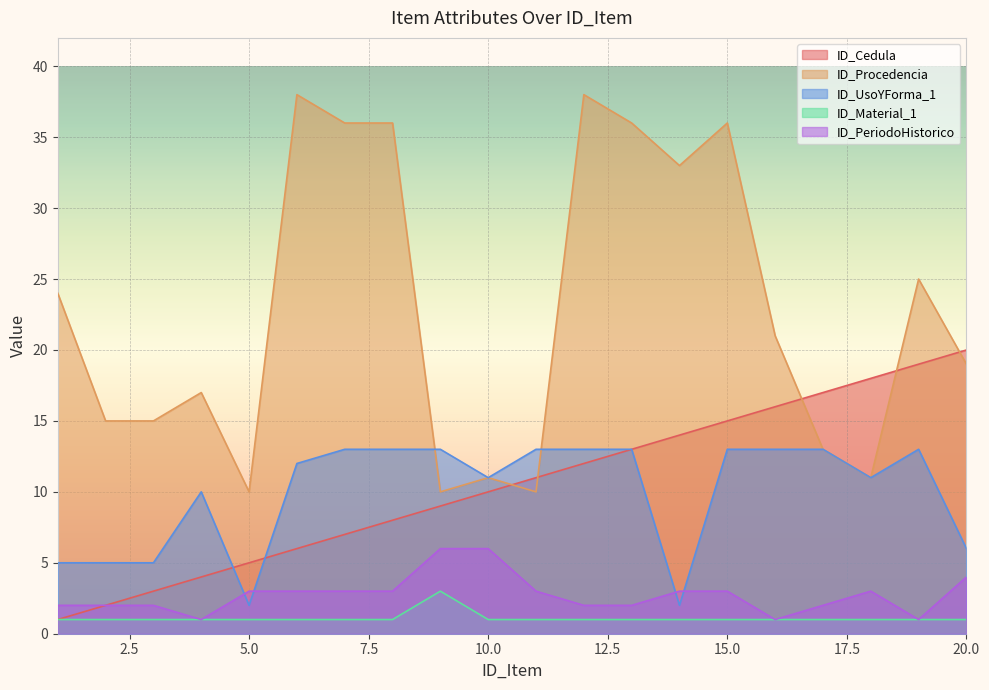

What is the spread (max minus min) of values at 10.0?

10